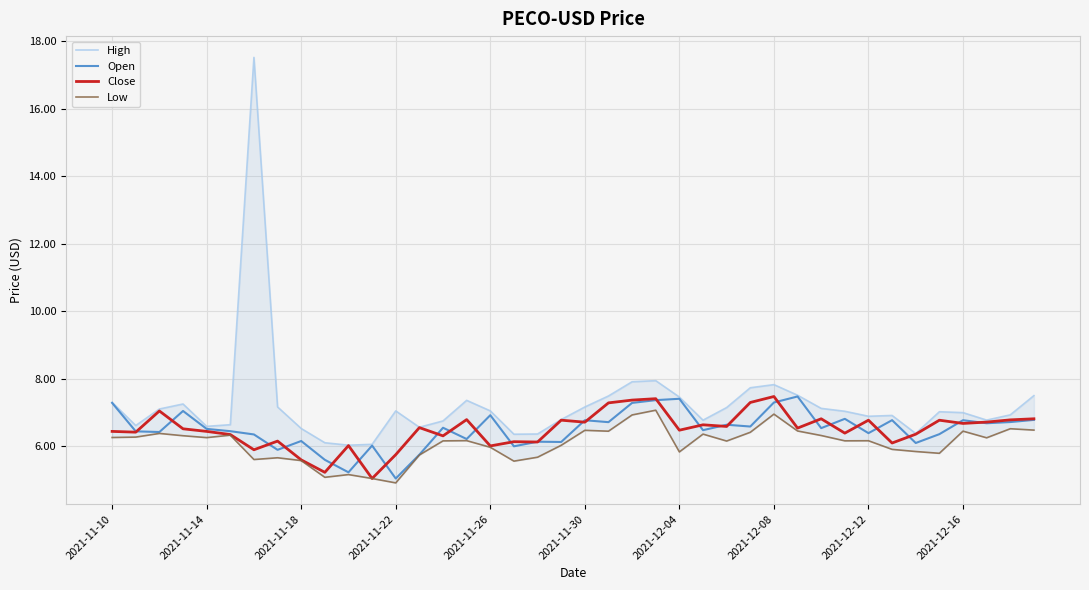

At which label does Open reach its minimum?

2021-11-22